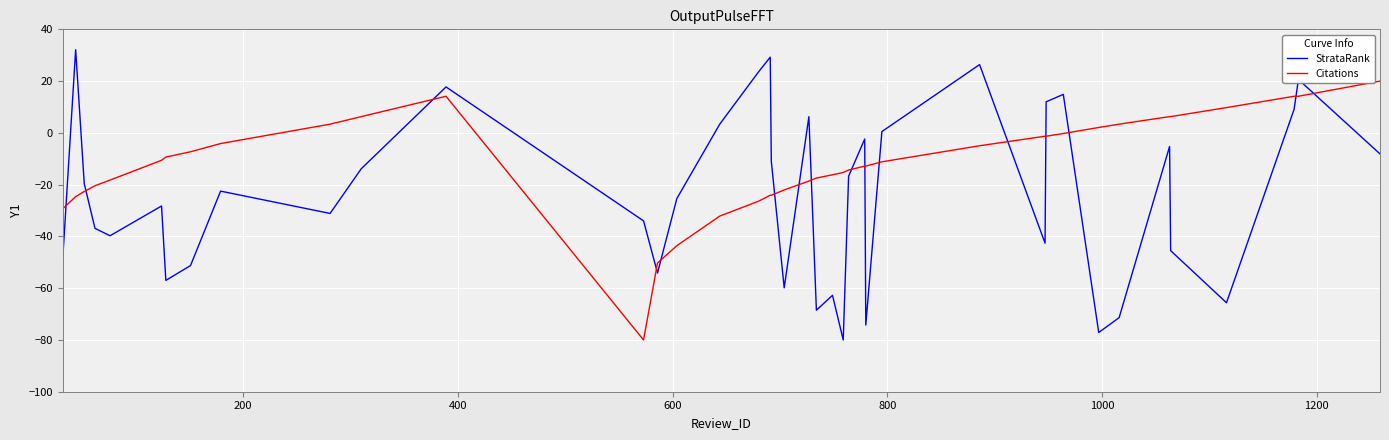

What are all the series names shown in the legend?

StrataRank, Citations